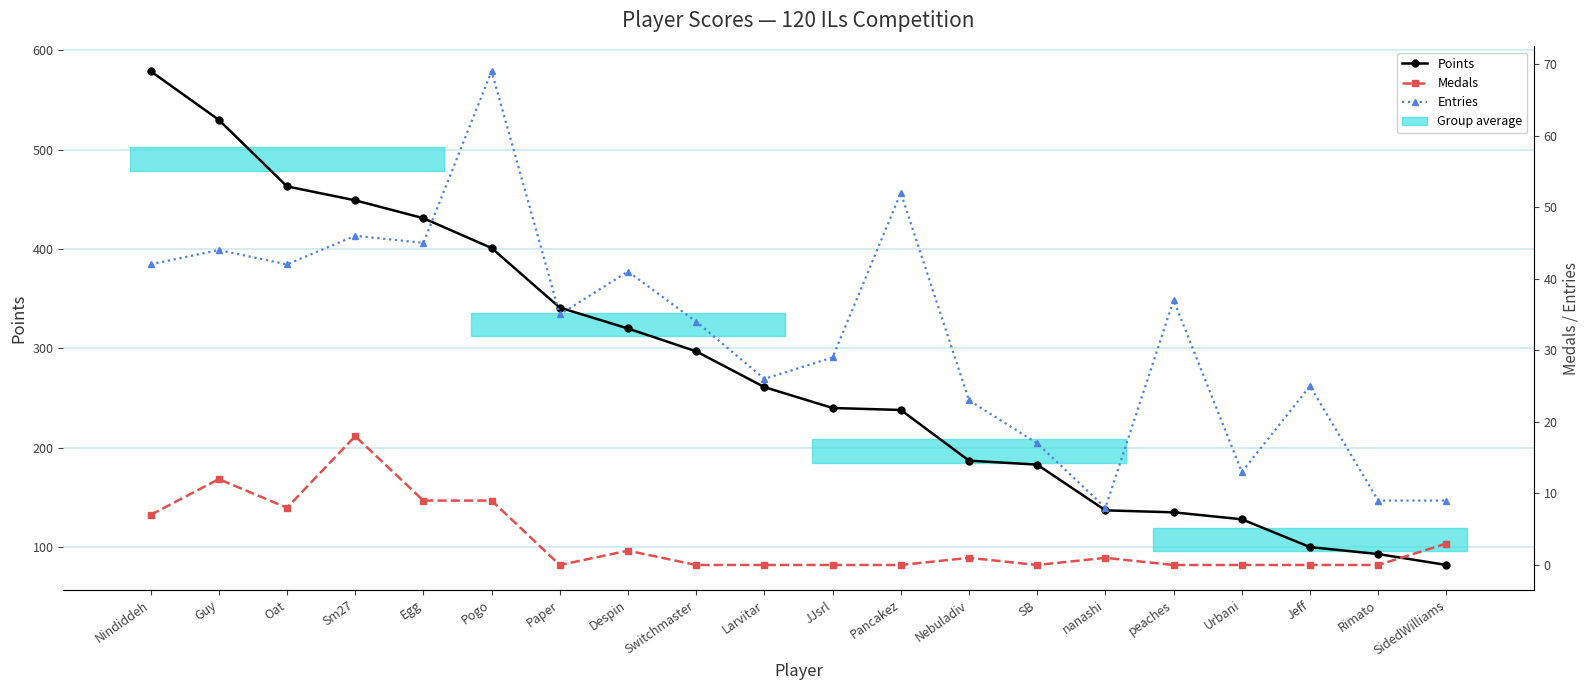

What is the greatest value displayed?

579